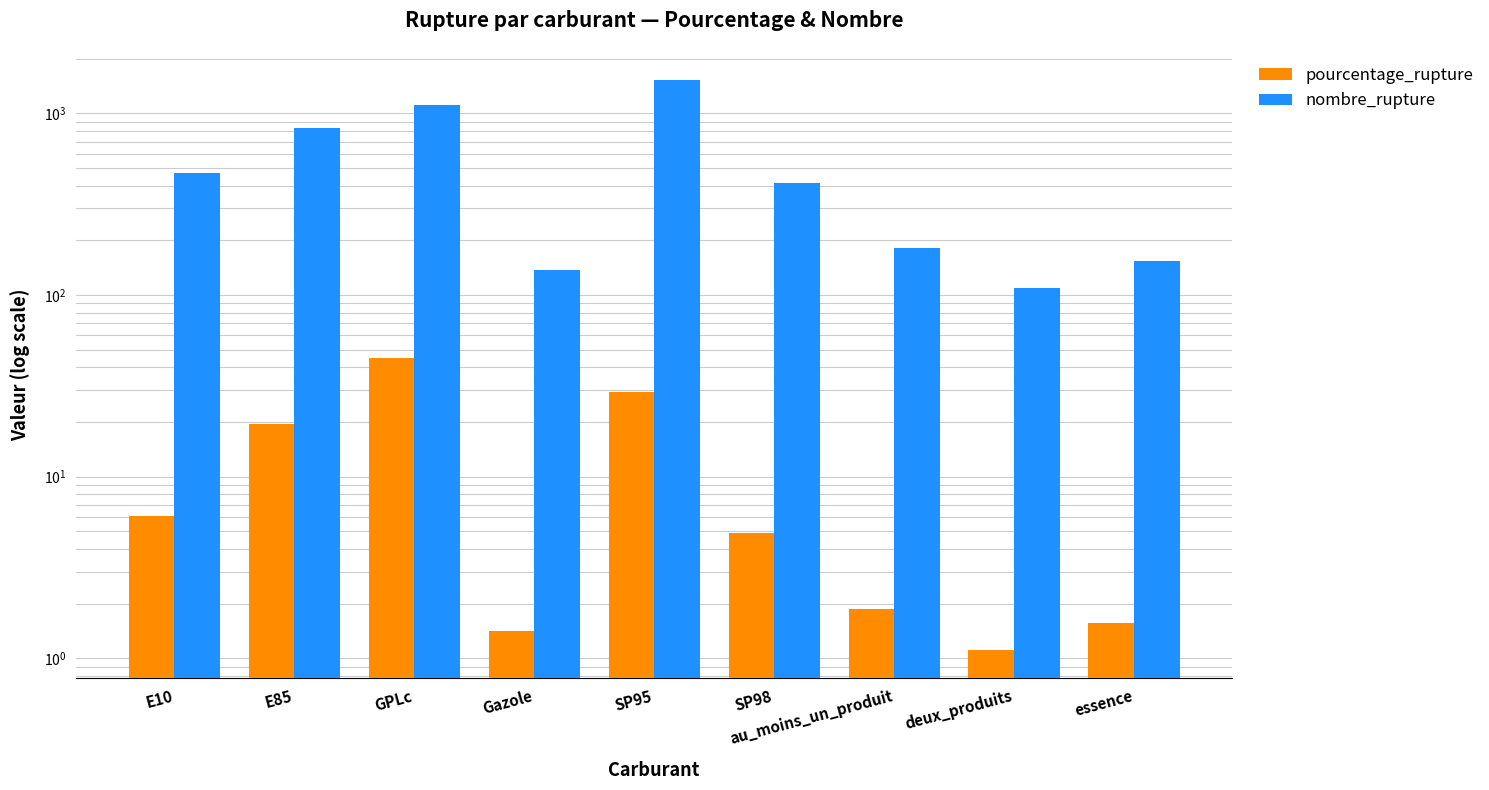

What is the label of the 6th bar from the left?

SP98